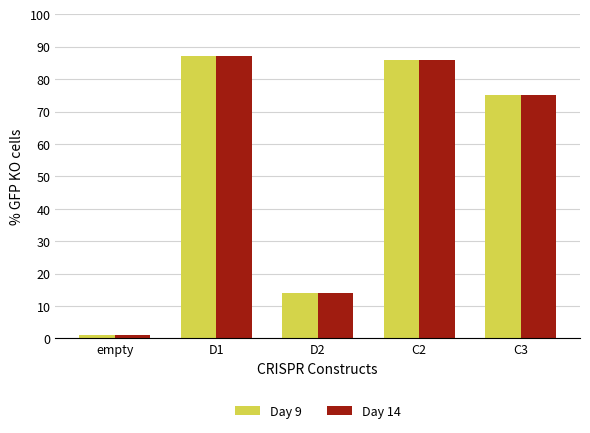

What is the value of the Day 14 bar at the 3rd from the left?

14